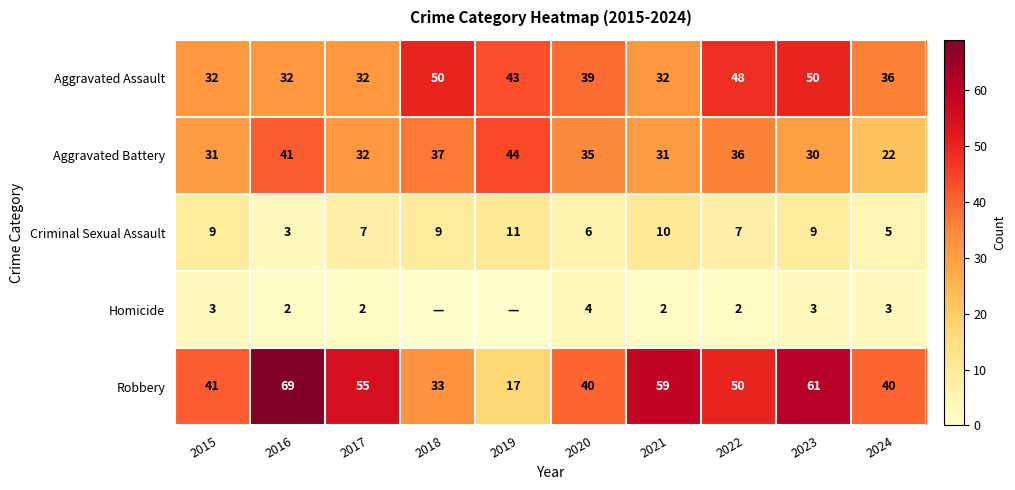

At which category does the chart reach its minimum across all series?

2018